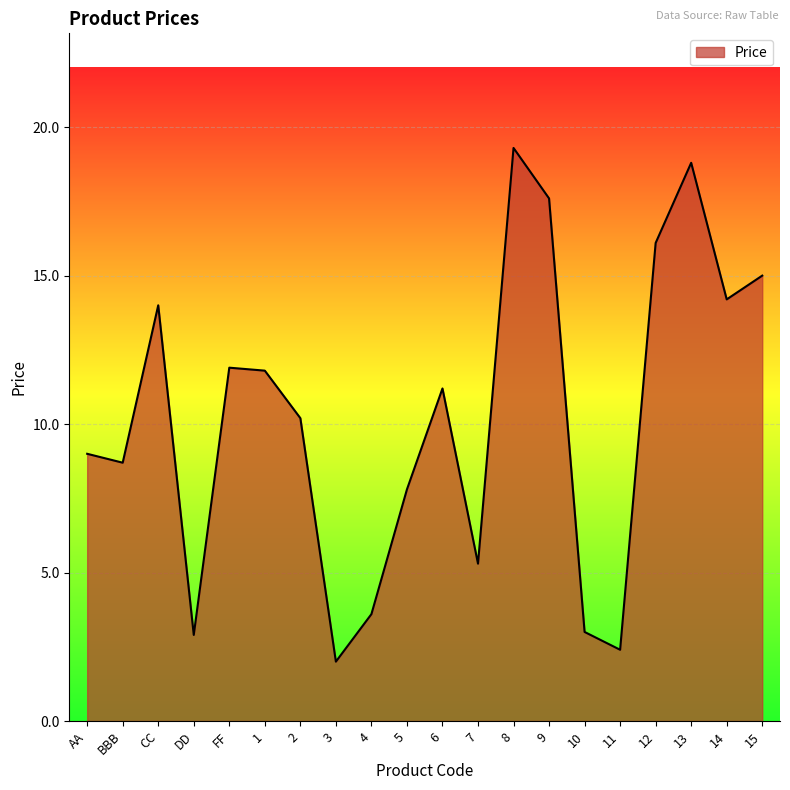

Where does the data first go above 11?

CC